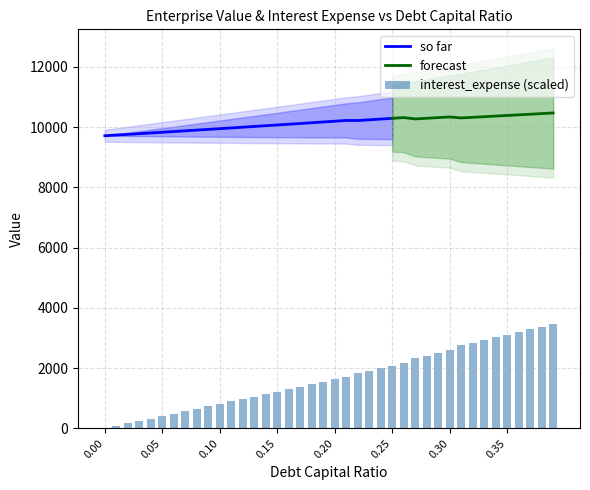

What is the lowest value of the so far series?

9716.8